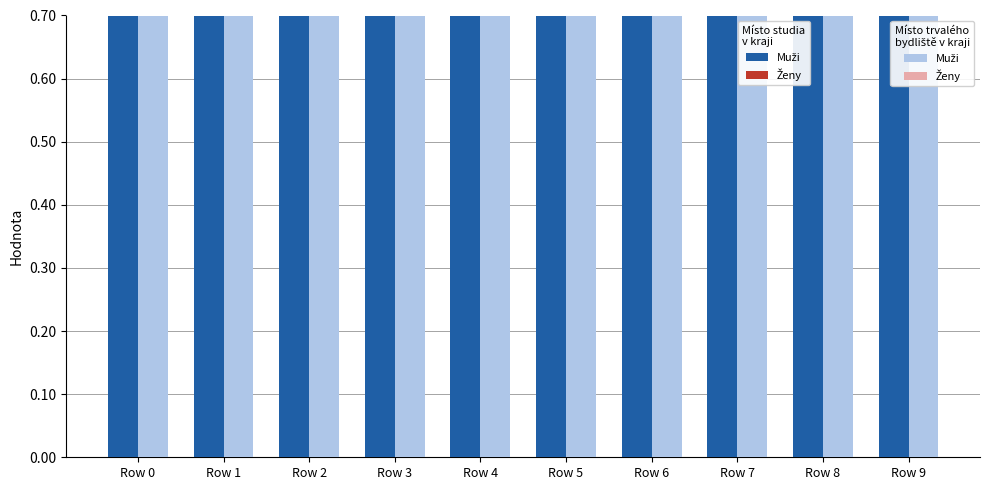

What is the difference between the highest and lowest values at Row 9?

20.6